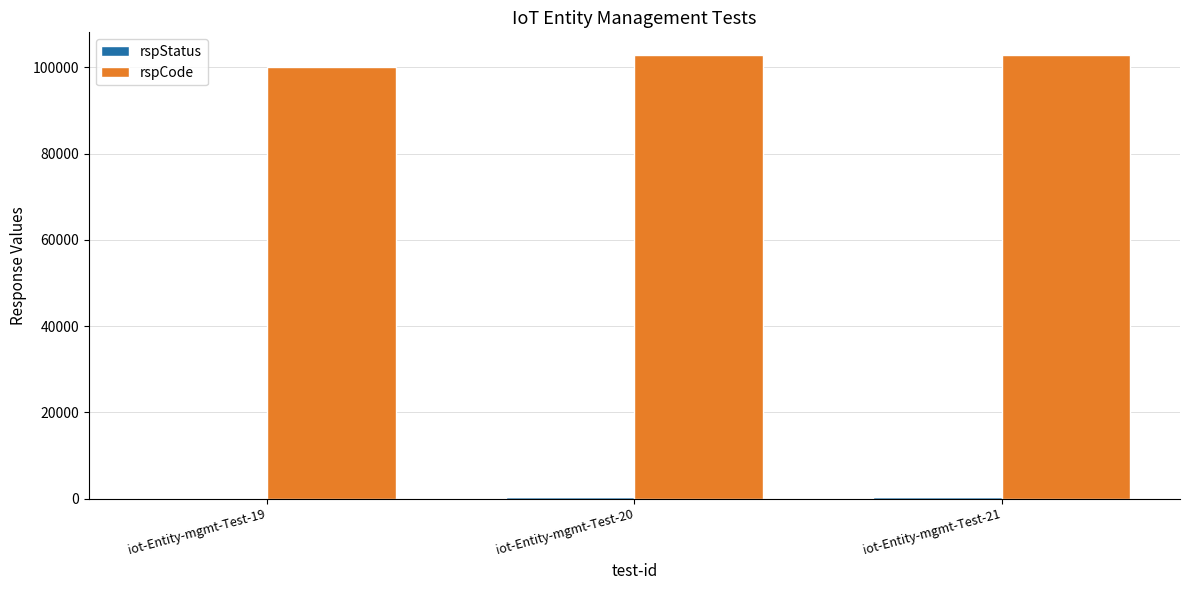

Which series has the largest total across all categories?

rspCode